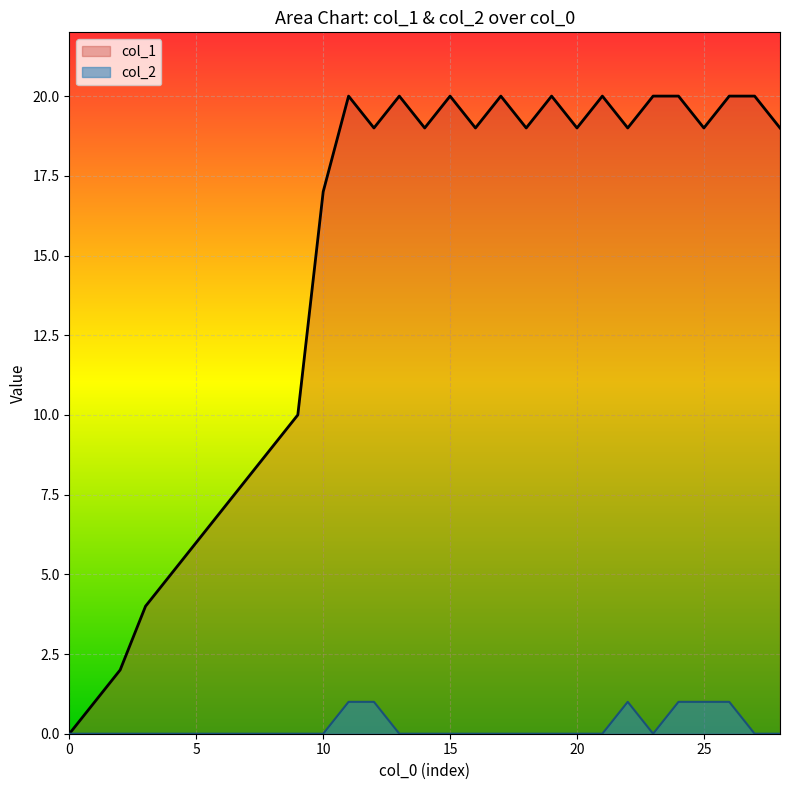

What is the difference between the highest and lowest values at 10?

17